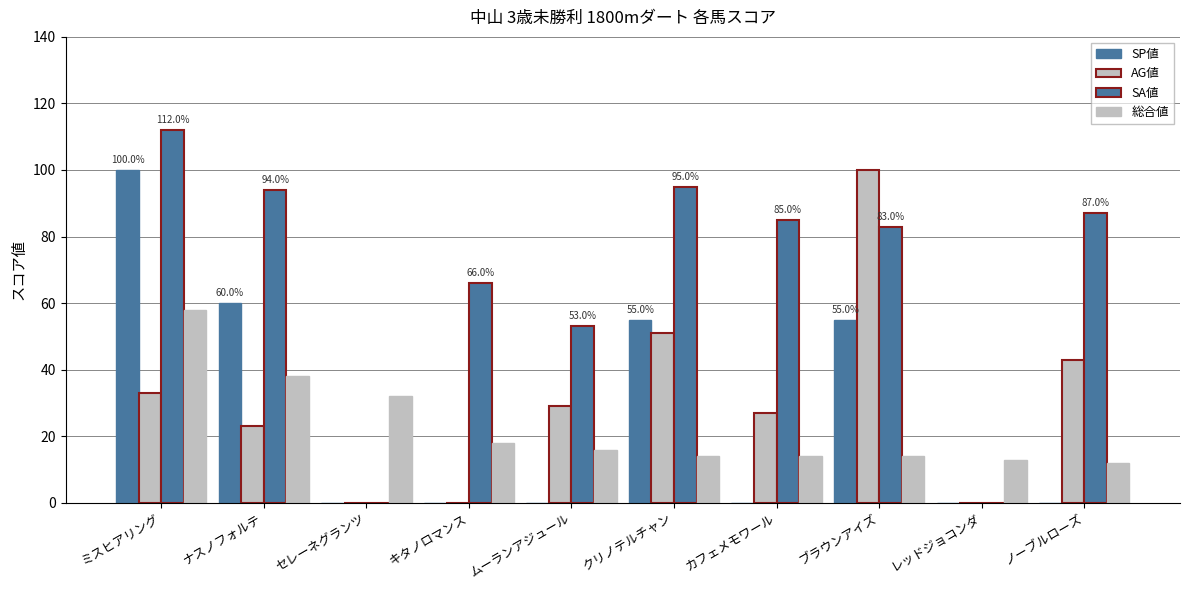

What is the average value of the AG値 series?

31